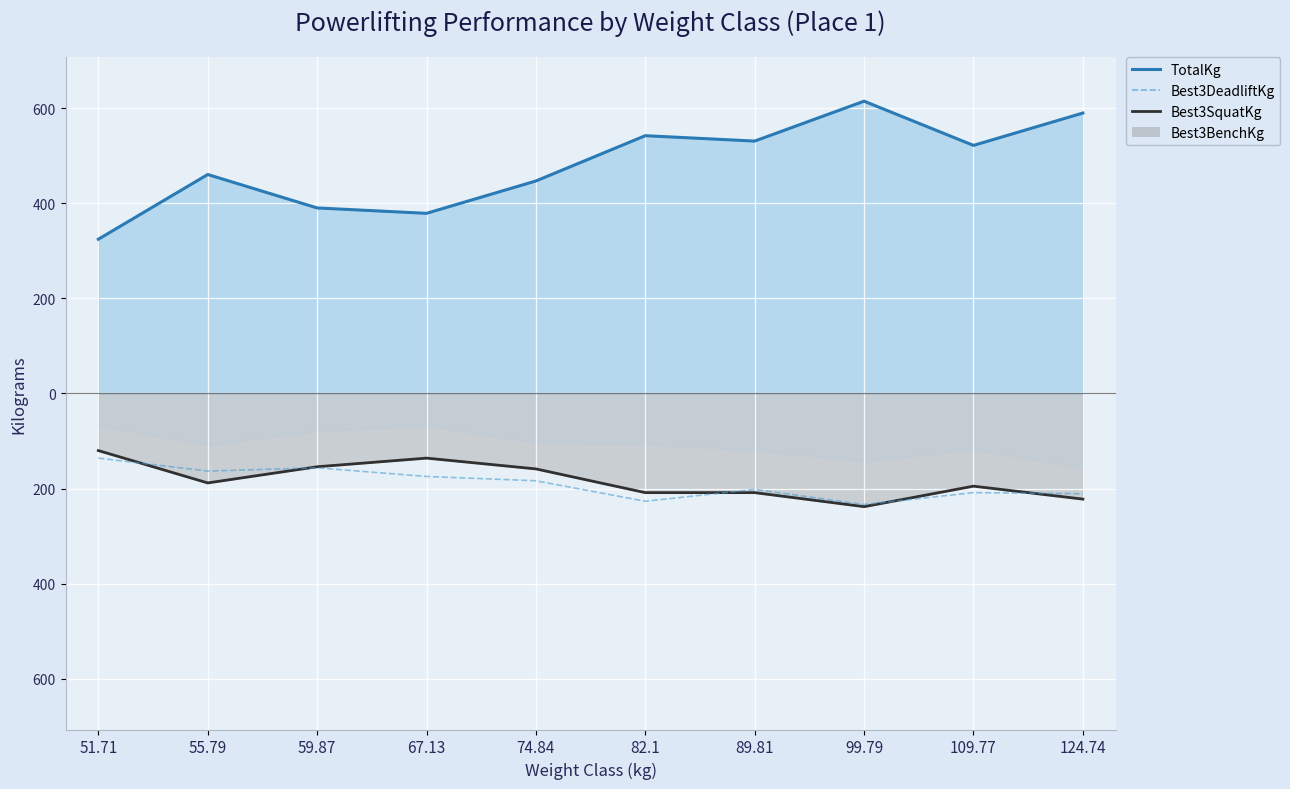

What is the label of the 5th point from the right?

82.1